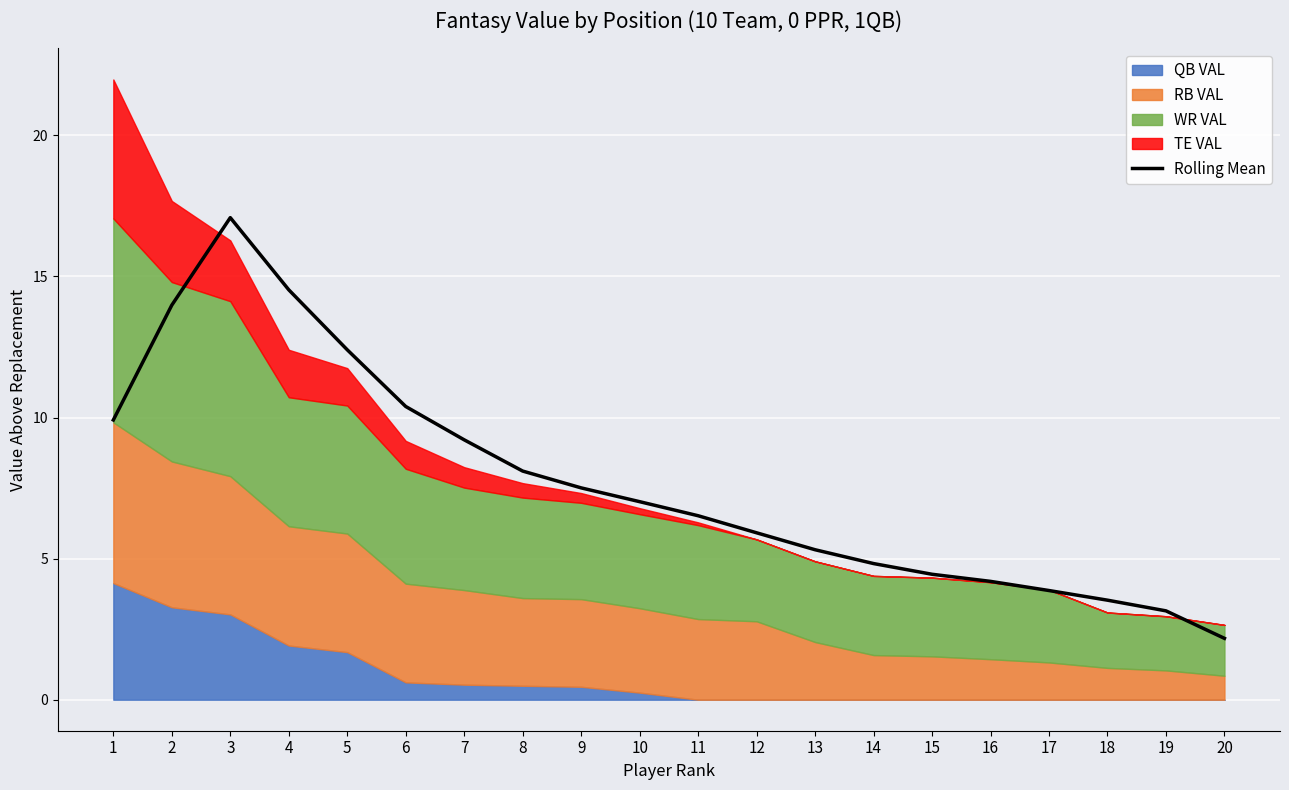

Which has a higher value, 15 or 13?

13